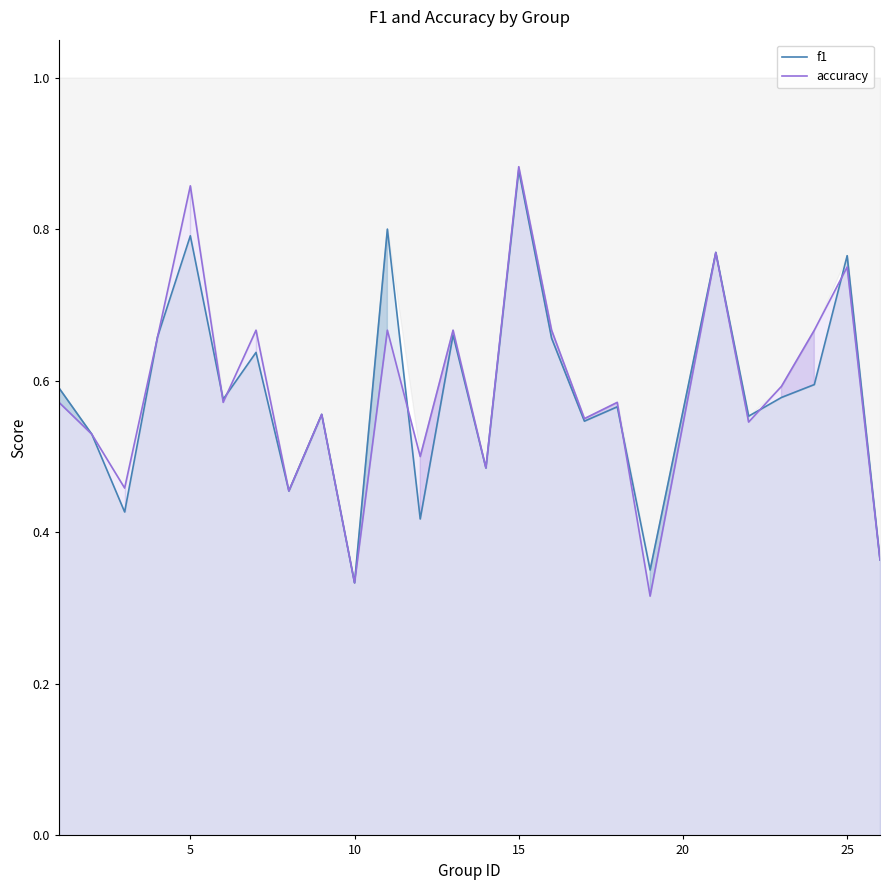

At which label does accuracy reach its peak?

15